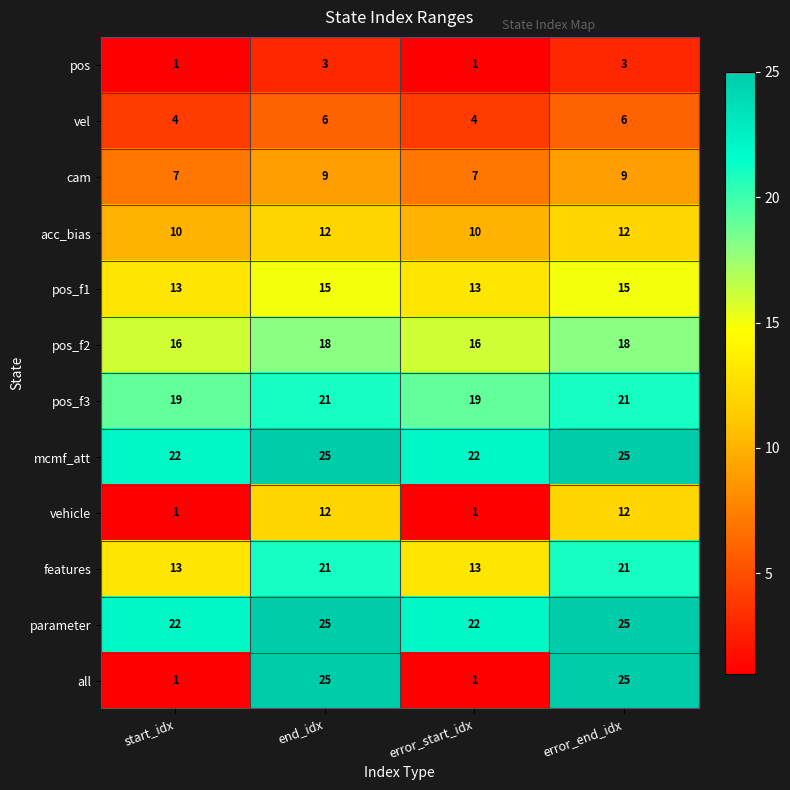

Read the acc_bias value at error_start_idx.

10